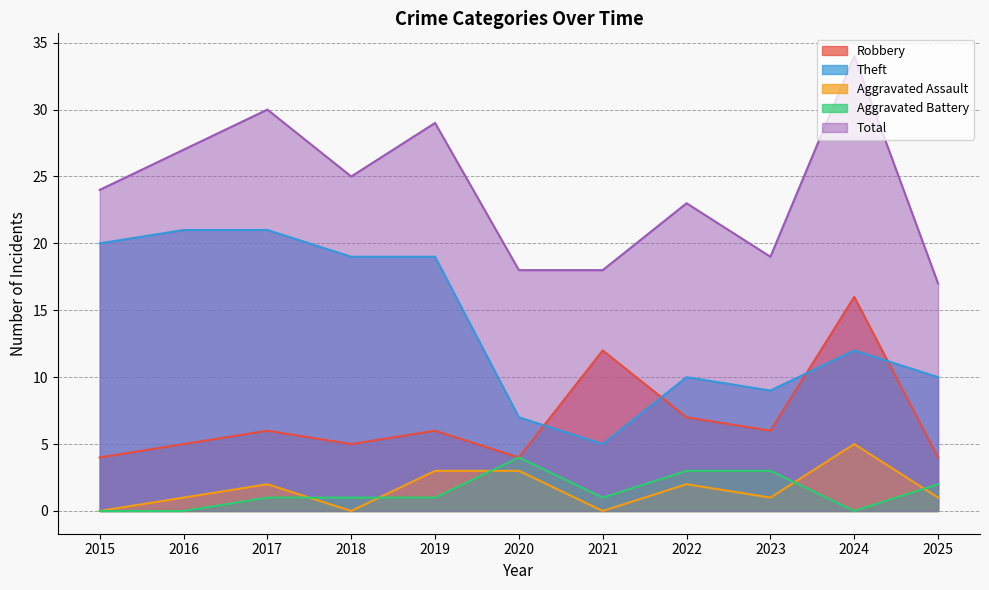

Does the chart display data point markers on the line(s)?

No